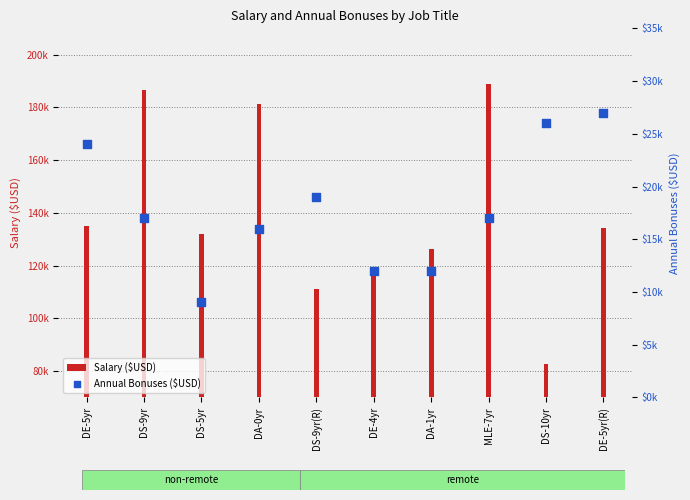

At which category is the sum across all series the highest?

MLE-7yr